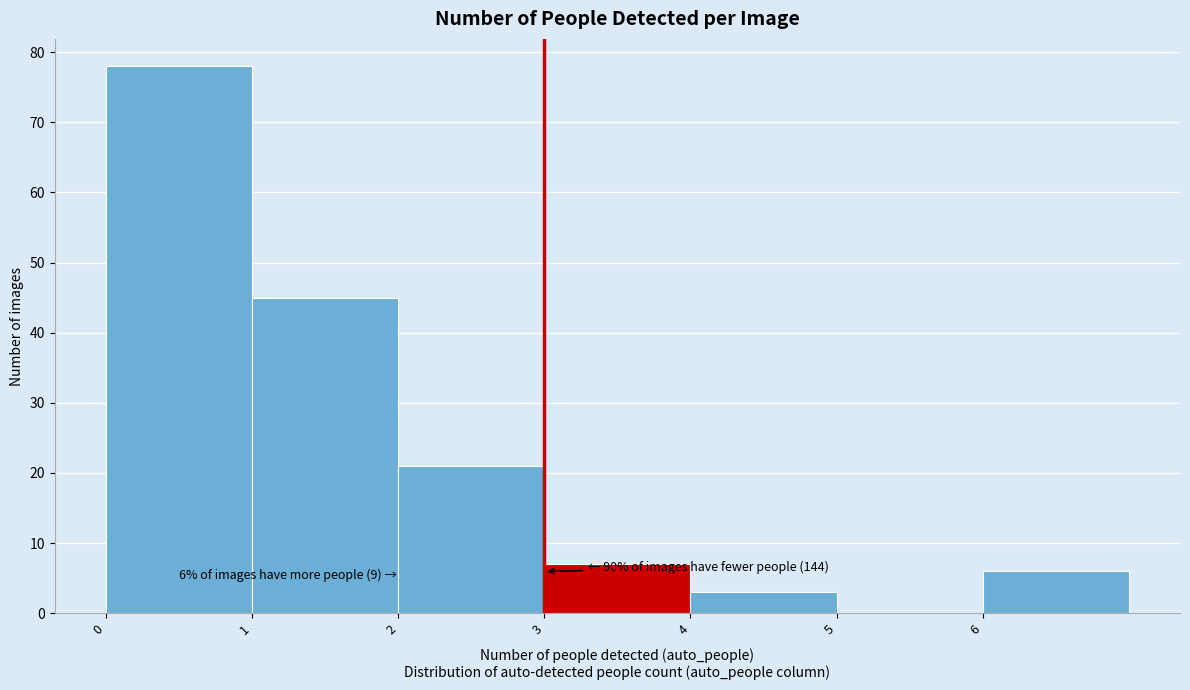

Over which range of the x-axis is the bar tallest?

0 to 1